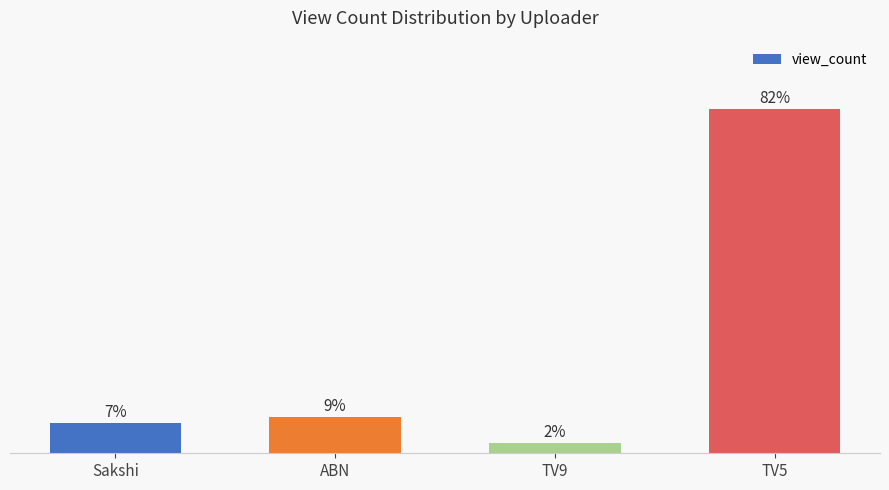

Reading left to right, what are all the values shown in this chart?

Sakshi=7.2	ABN=8.6	TV9=2.5	TV5=81.7